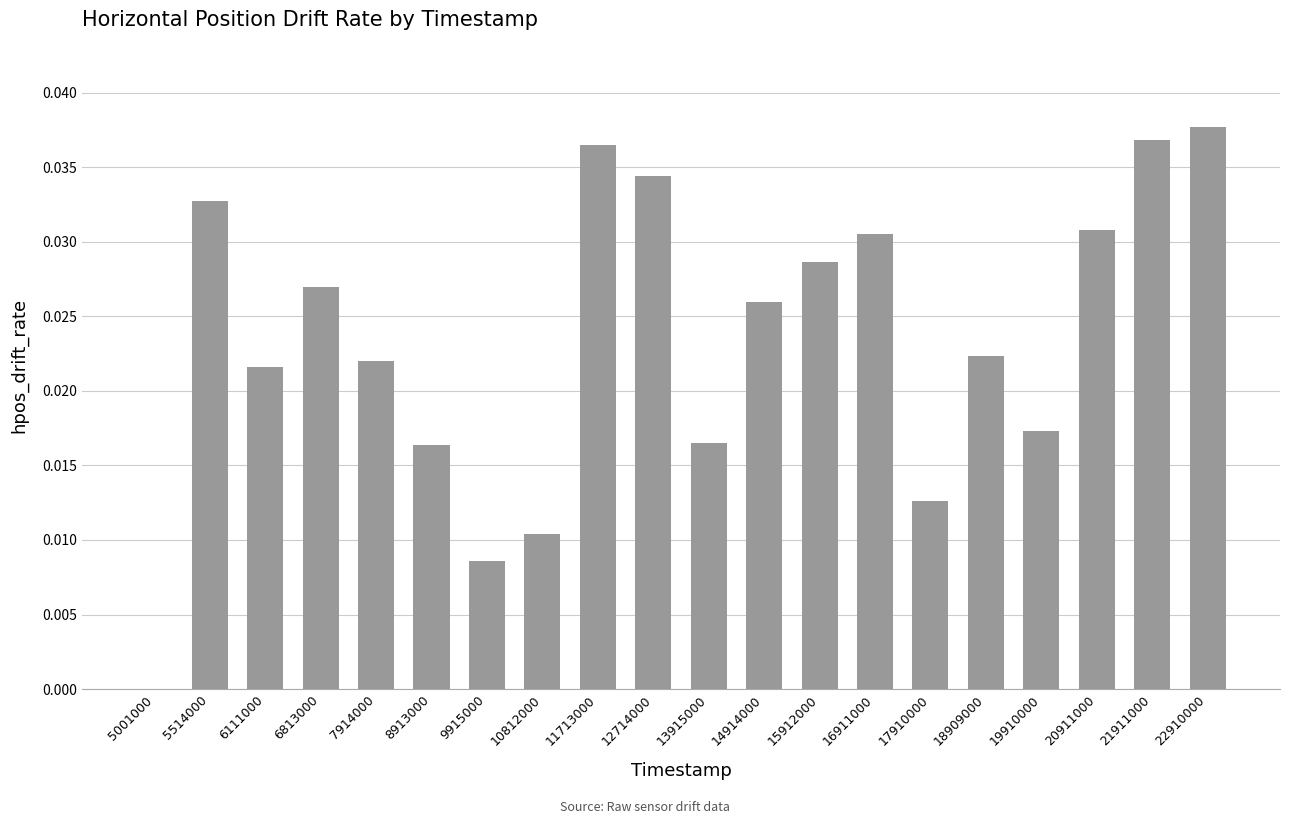

How many data points does each series have?

20